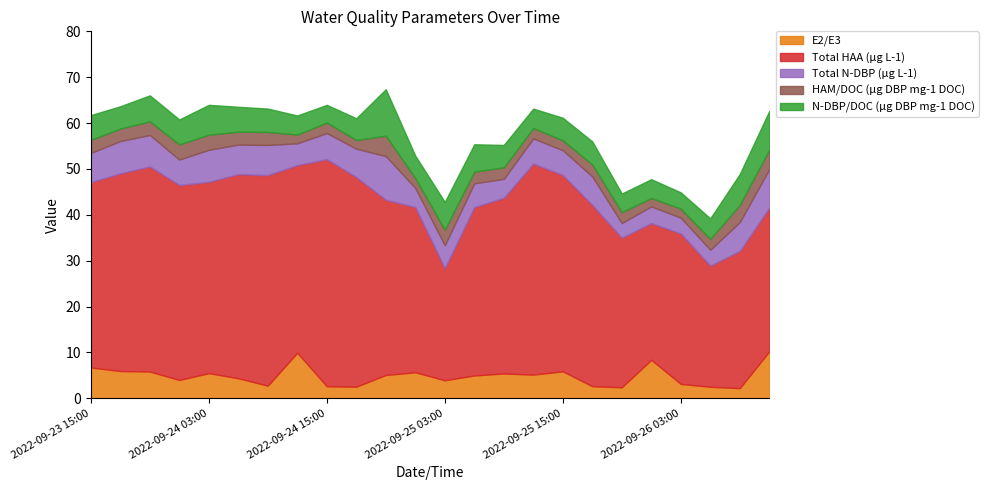

Where is the first local minimum for N-DBP/DOC (µg DBP mg-1 DOC)?

2022-09-23 18:00